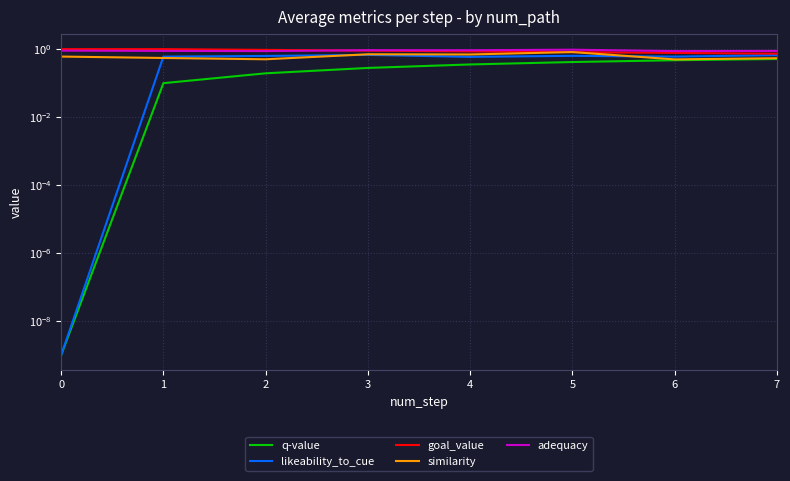

At 2, list the series in order from largest to smallest.

goal_value, adequacy, likeability_to_cue, similarity, q-value